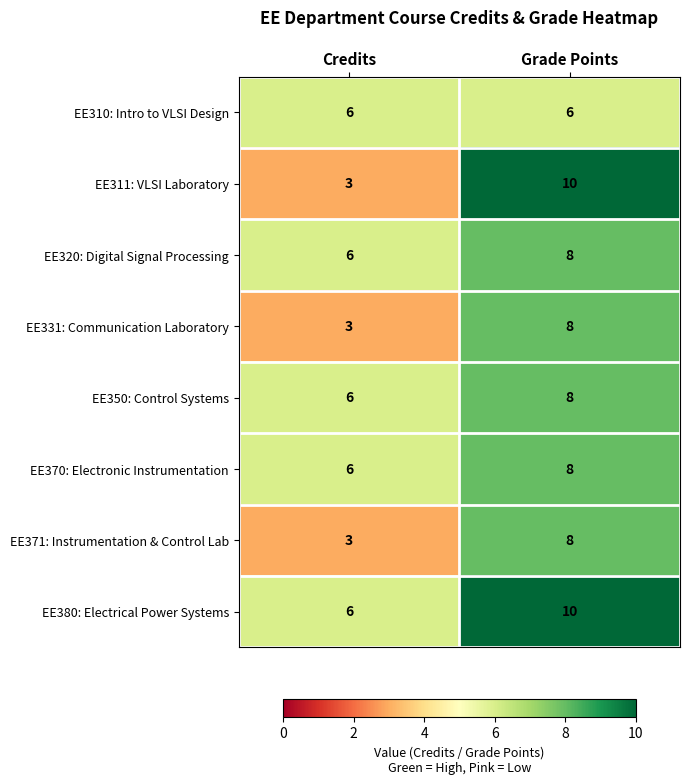

Read the EE311: VLSI Laboratory value at Grade Points.

10